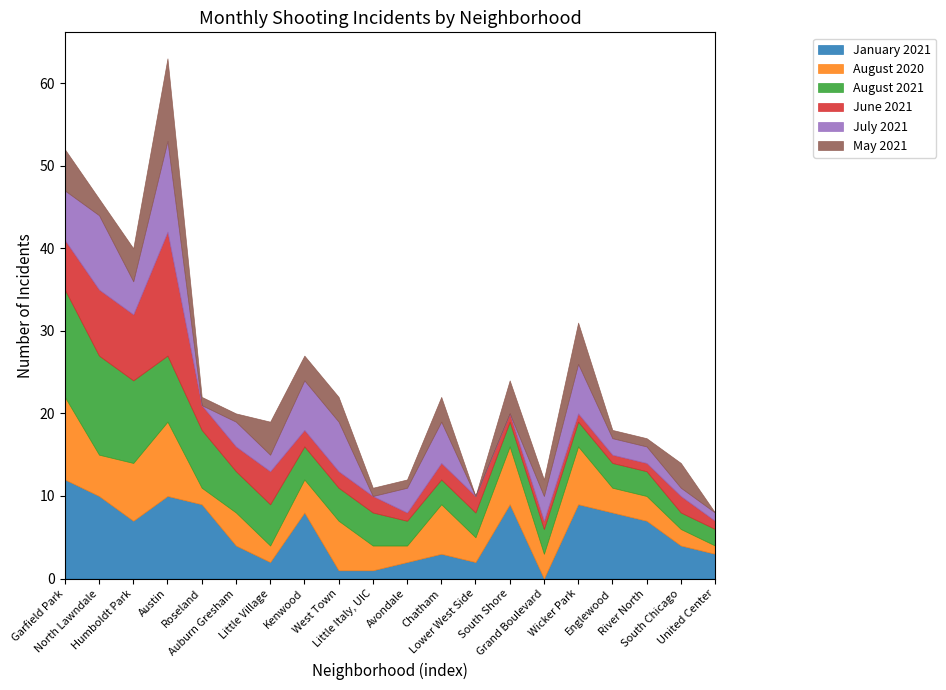

How many data points in May 2021 are less than 3?

10